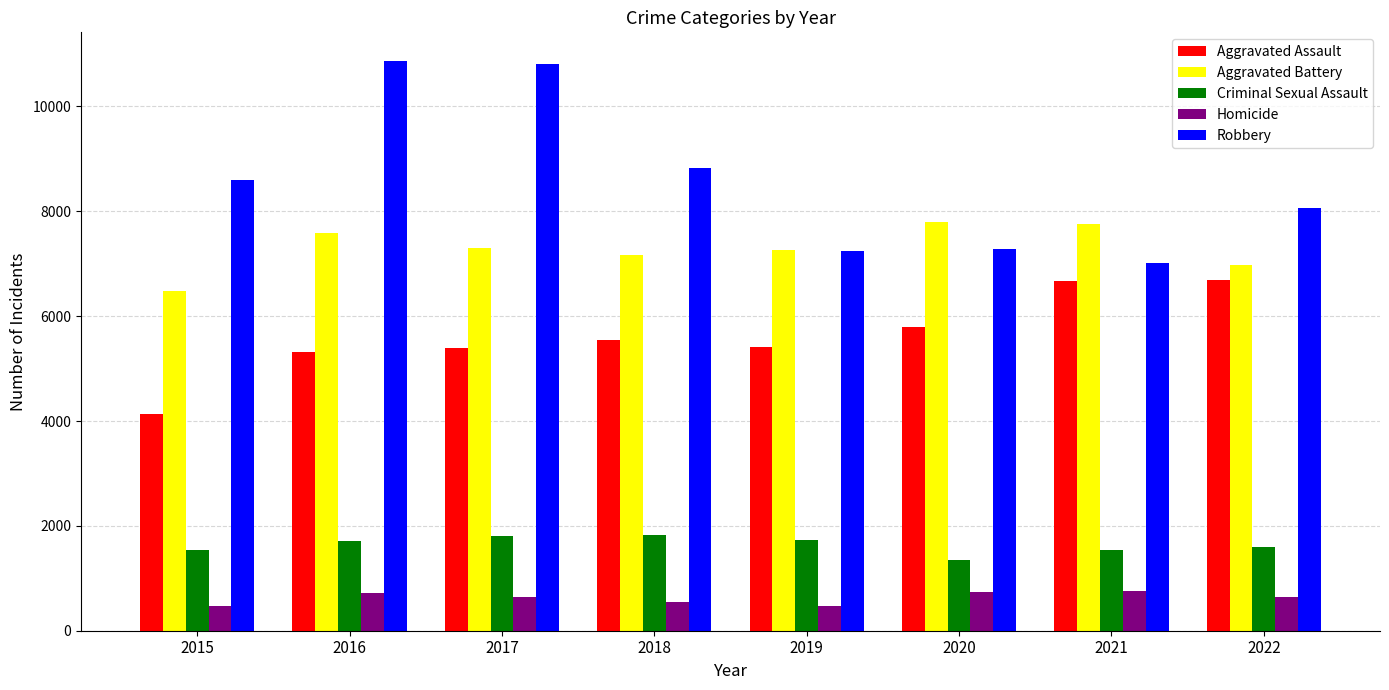

What is the difference between the highest and lowest values at 2018?

8288